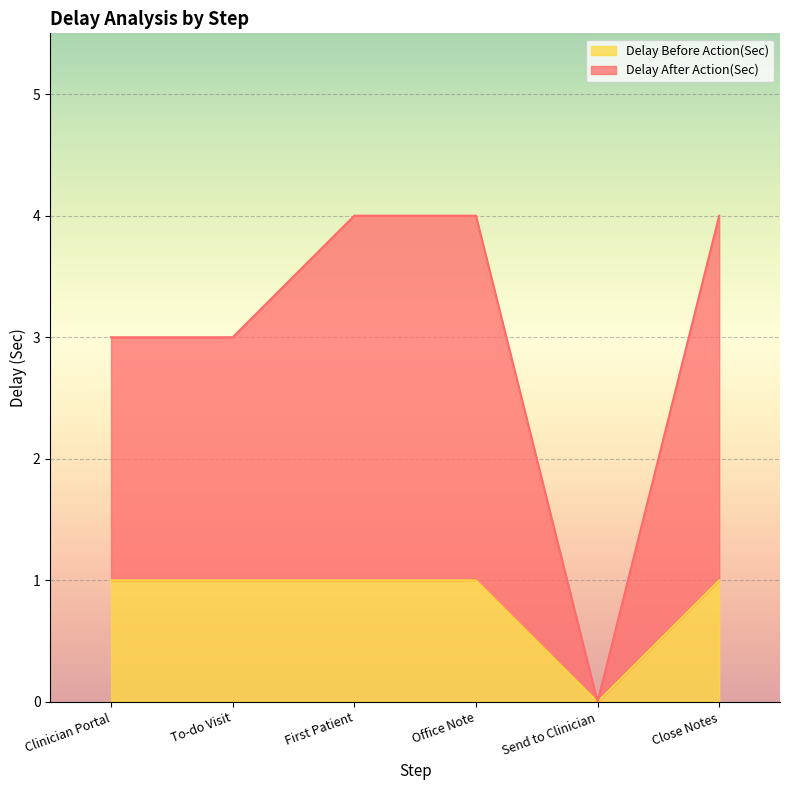

How many interior local valleys does the Delay After Action(Sec) series have?

1